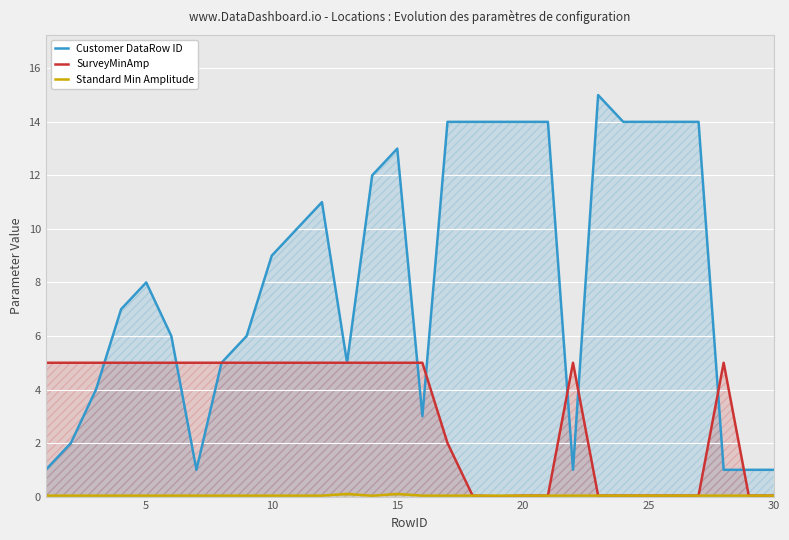

Which series has the largest total across all categories?

Customer DataRow ID